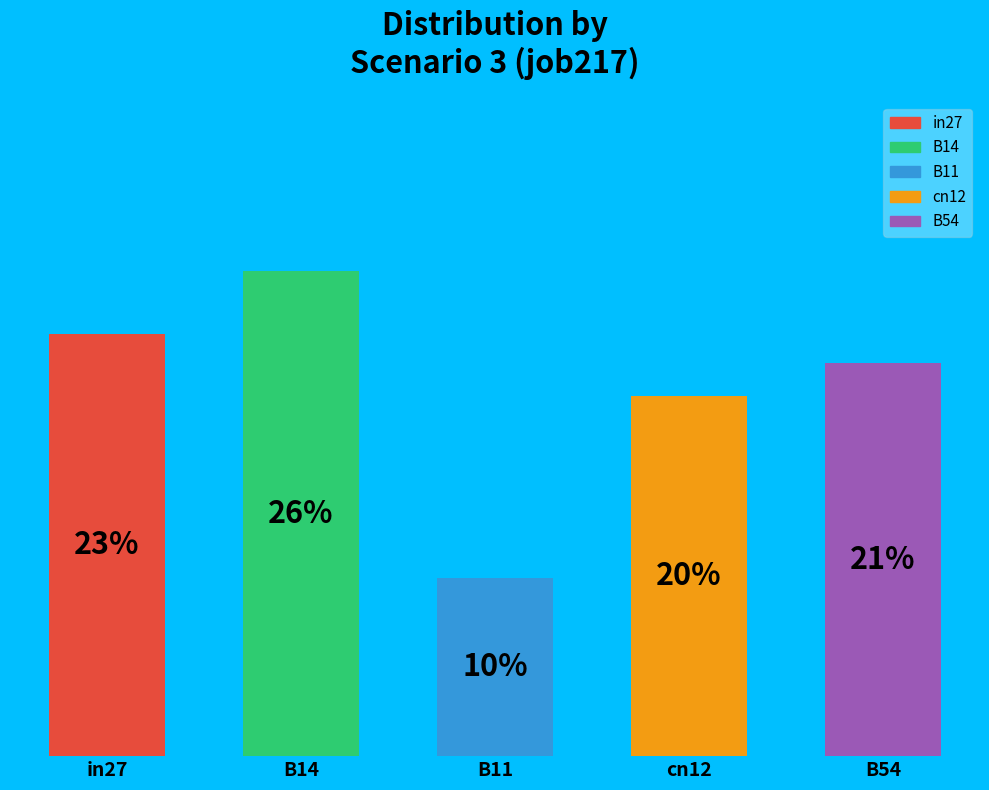

What percentage is the cn12 slice, to the nearest percent?

20%